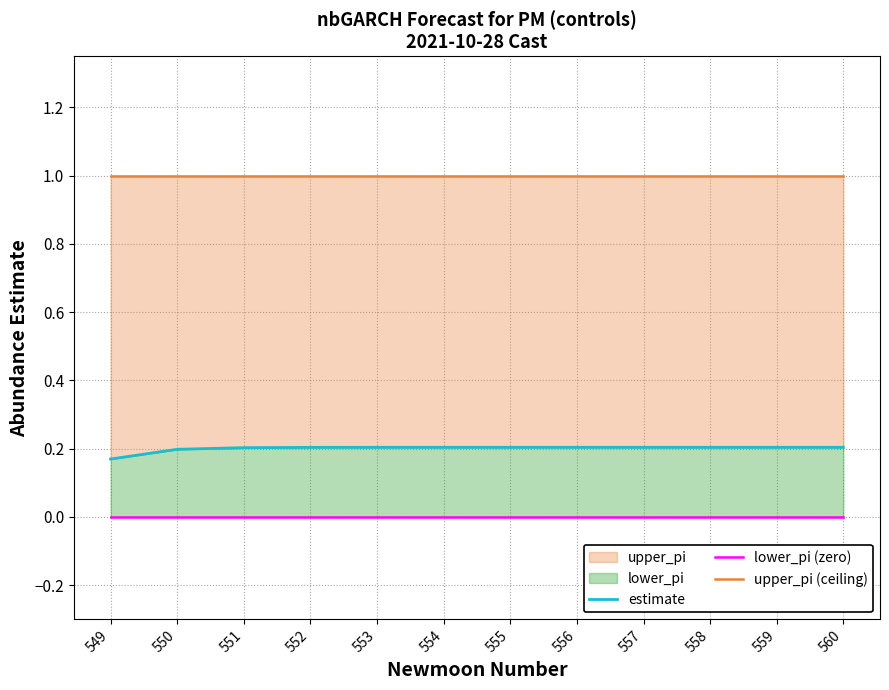

True or false: estimate has more than 1 interior local peaks.

False